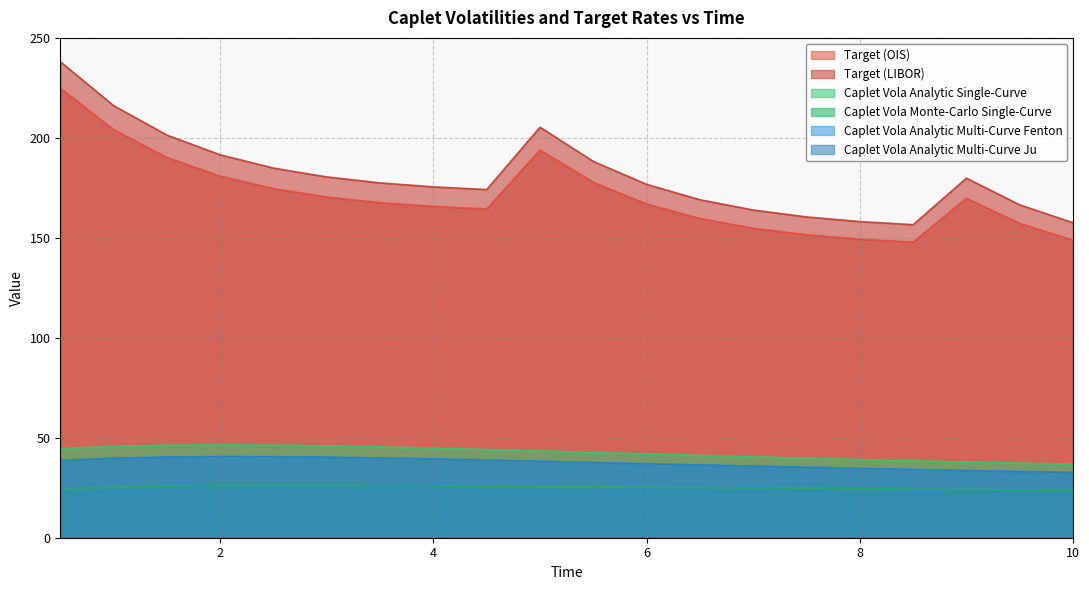

What is the minimum value shown in the chart?

23.6